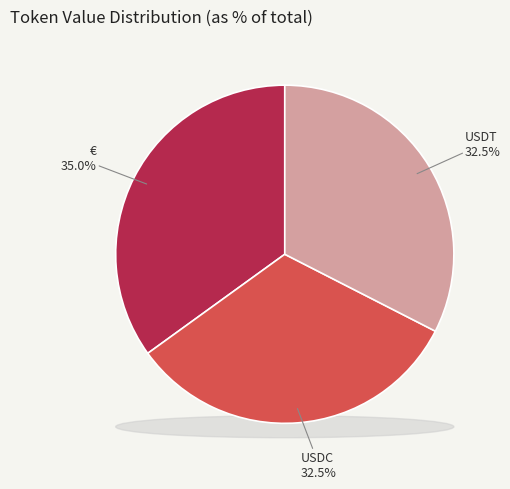

Which category has the biggest portion of the pie?

€